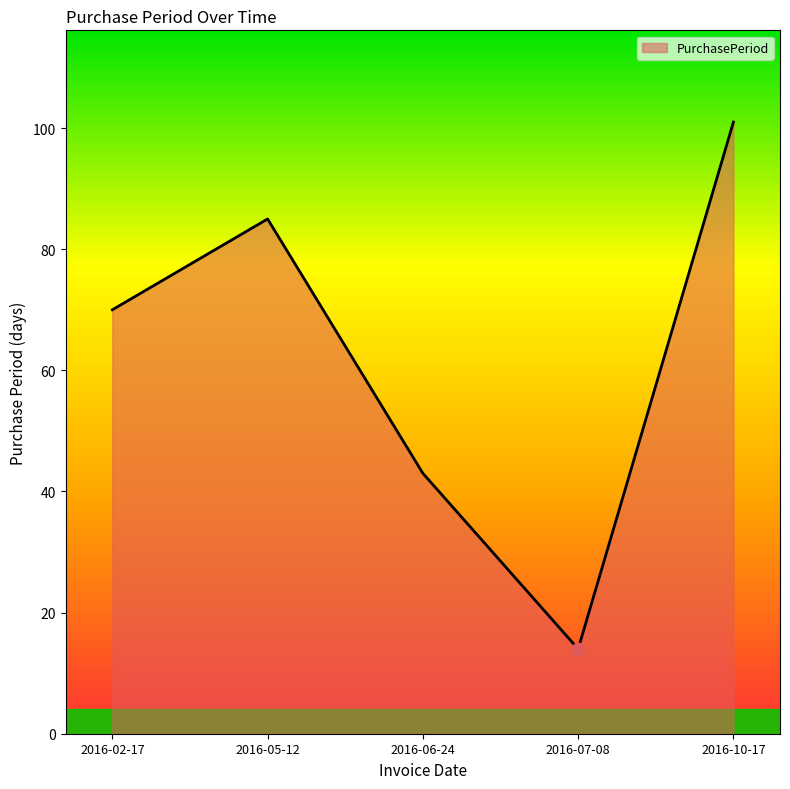

How many values are between 43 and 85?

3